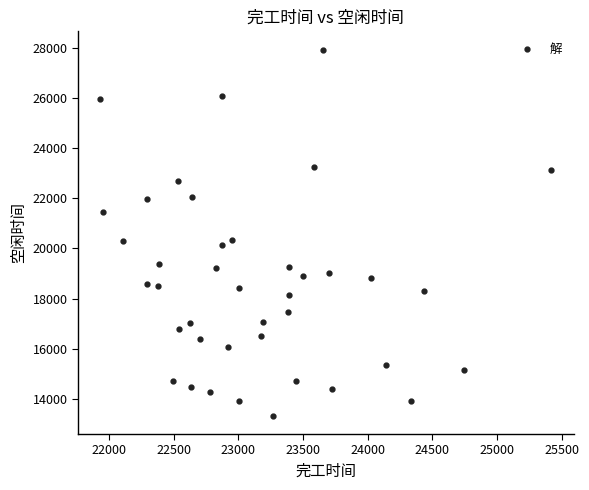

What is the range of Y values (max minus min)?

14610.2